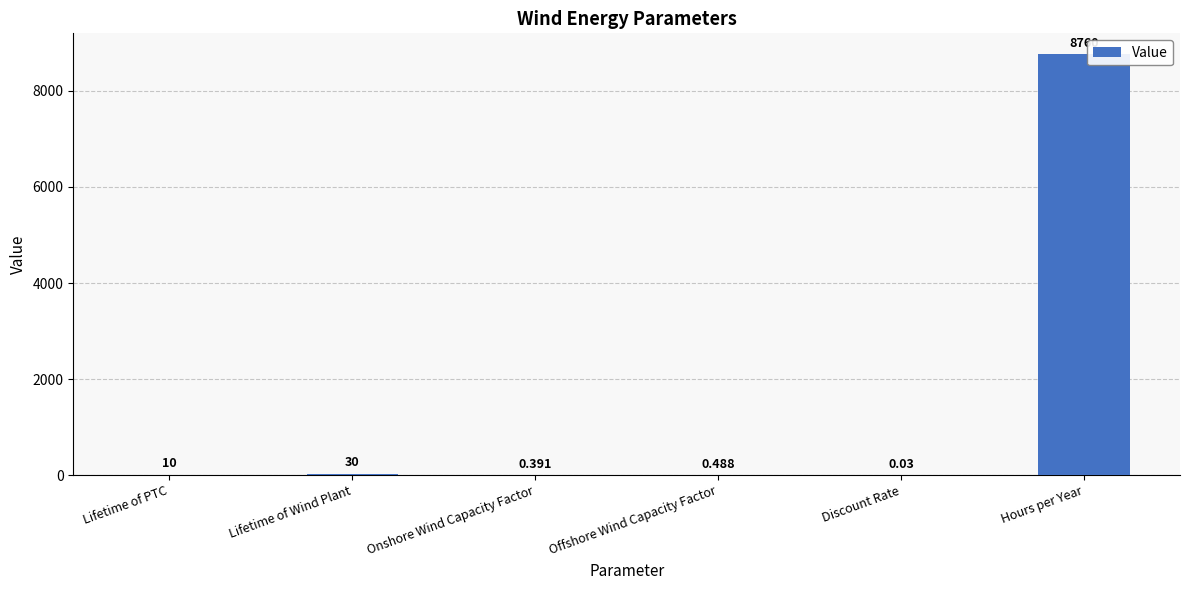

Which label corresponds to the largest value in the chart?

Hours per Year